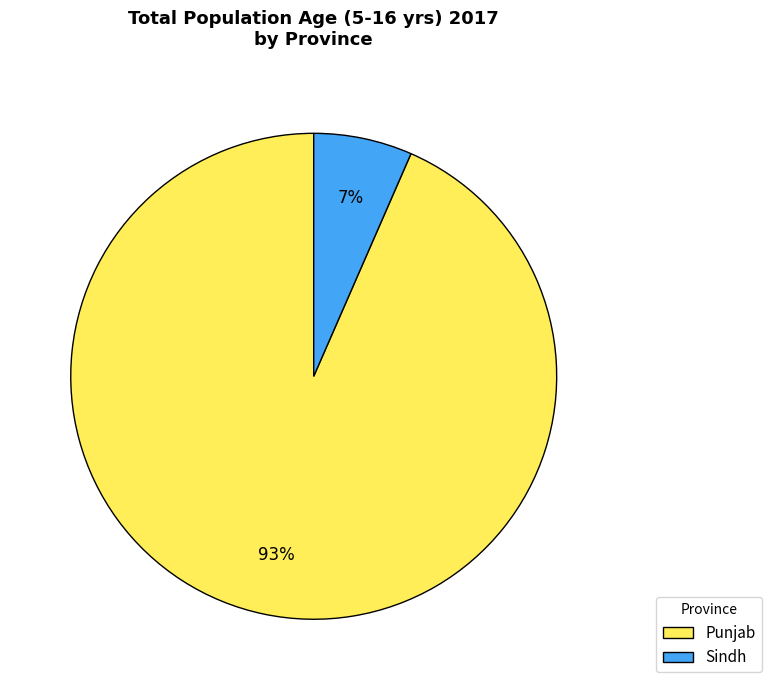

To the nearest percent, what percentage of the pie is Punjab?

93%